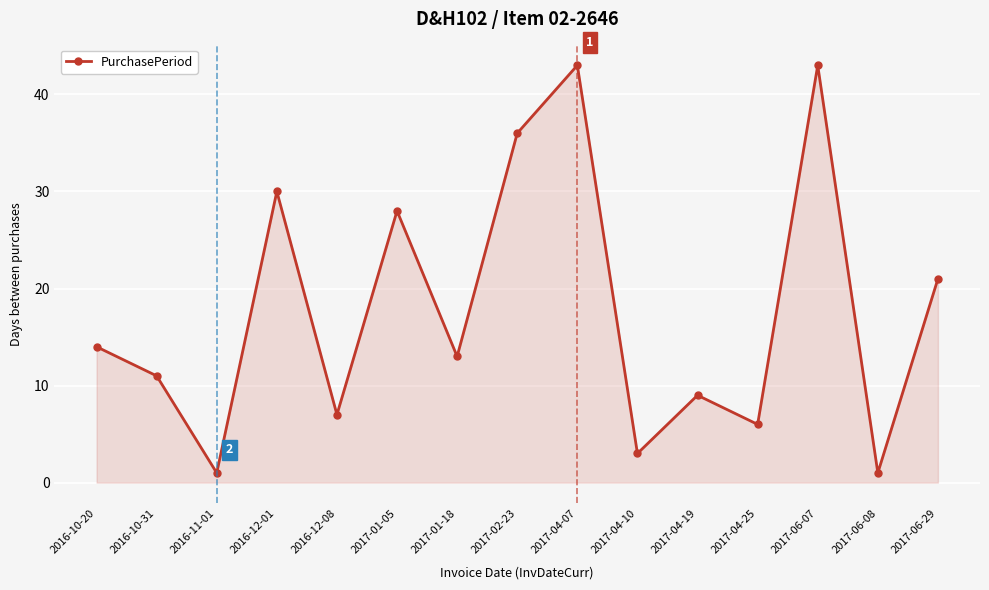

What is the difference between the maximum and minimum values?

42